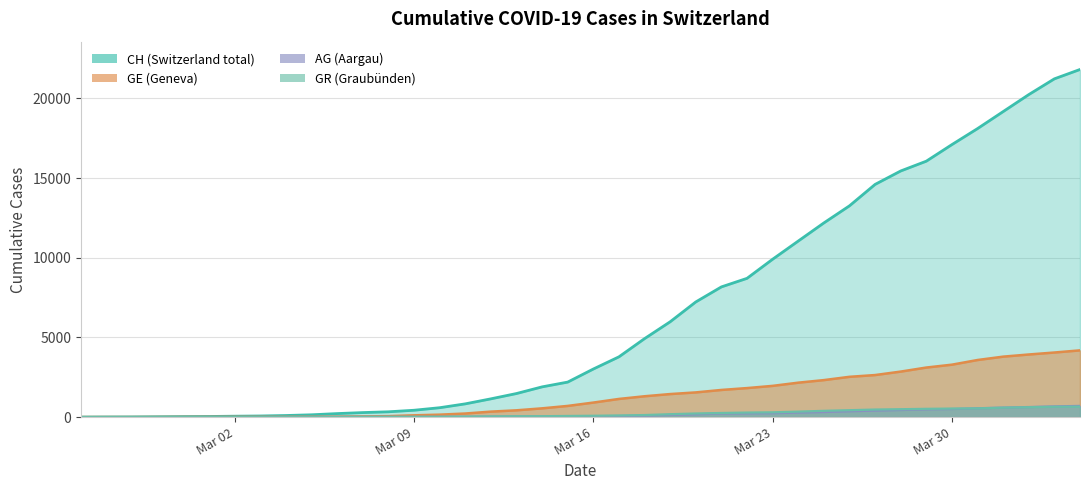

What is the greatest value displayed?

21812